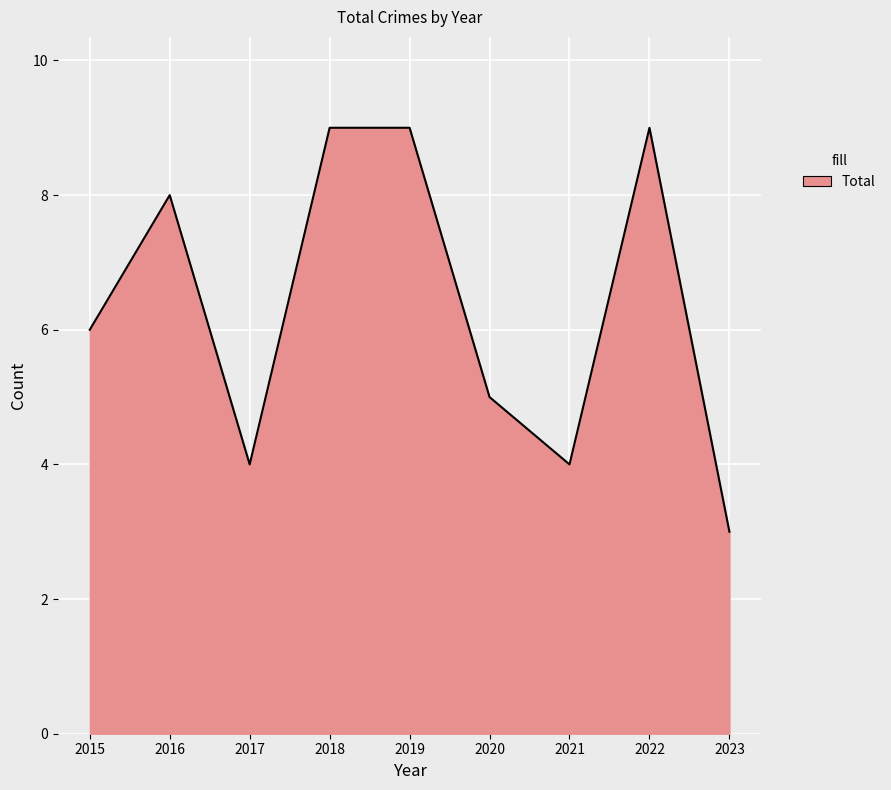

Which has a higher value, 2023 or 2021?

2021